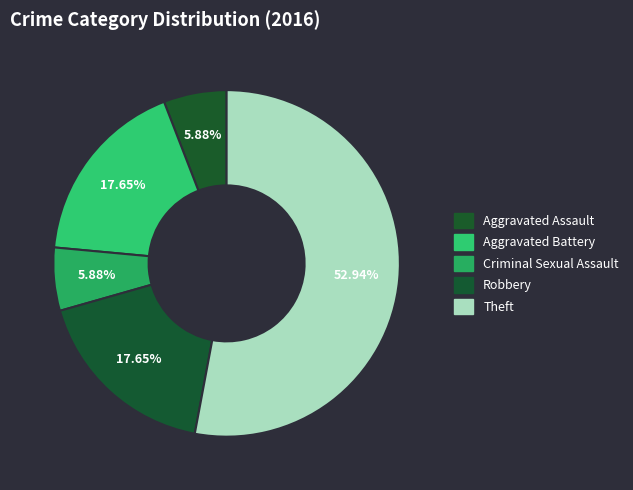

Is it true that Criminal Sexual Assault is 1% of the pie?

False